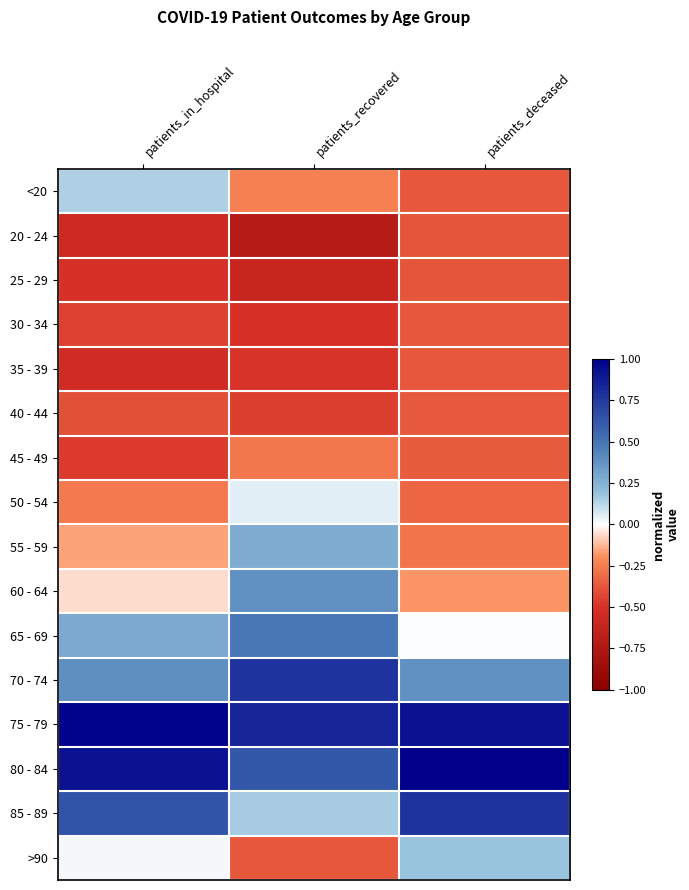

At patients_recovered, list the series in order from largest to smallest.

75 - 79, 70 - 74, 80 - 84, 65 - 69, 60 - 64, 55 - 59, 85 - 89, 50 - 54, <20, 45 - 49, >90, 40 - 44, 35 - 39, 30 - 34, 25 - 29, 20 - 24